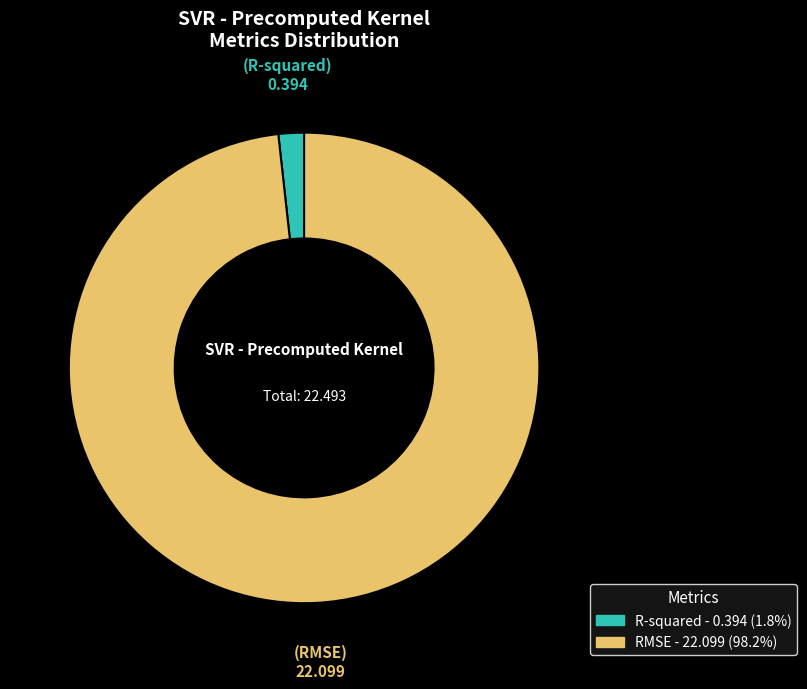

Count the number of slices in the pie.

2